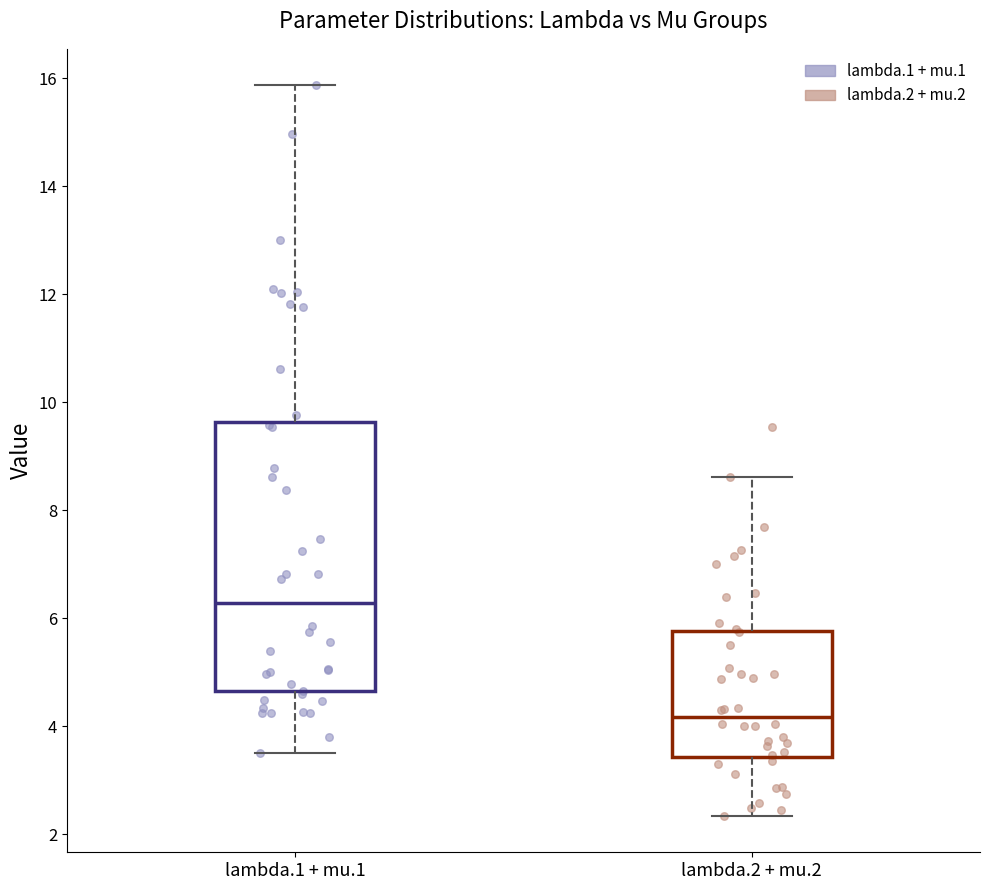

Where is the lower edge of the box for lambda.2 + mu.2 on the y-axis? The values are not printed on the chart, so give them approximately, as read against the axis.

3.4